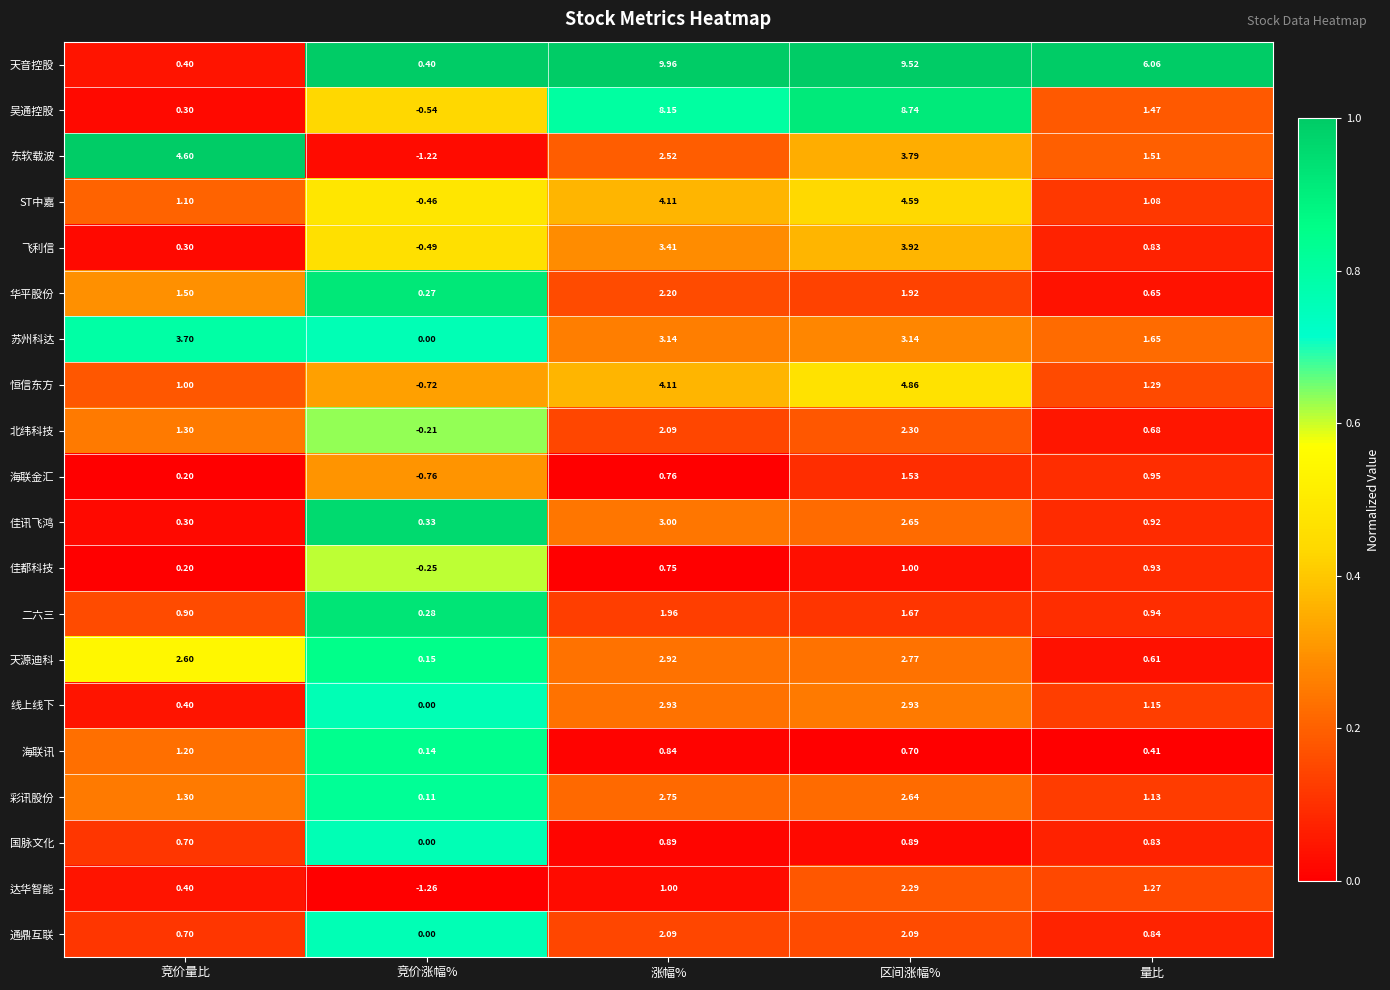

At 区间涨幅%, list the series in order from smallest to largest.

海联讯, 国脉文化, 佳都科技, 海联金汇, 二六三, 华平股份, 通鼎互联, 达华智能, 北纬科技, 彩讯股份, 佳讯飞鸿, 天源迪科, 线上线下, 苏州科达, 东软载波, 飞利信, ST中嘉, 恒信东方, 吴通控股, 天音控股